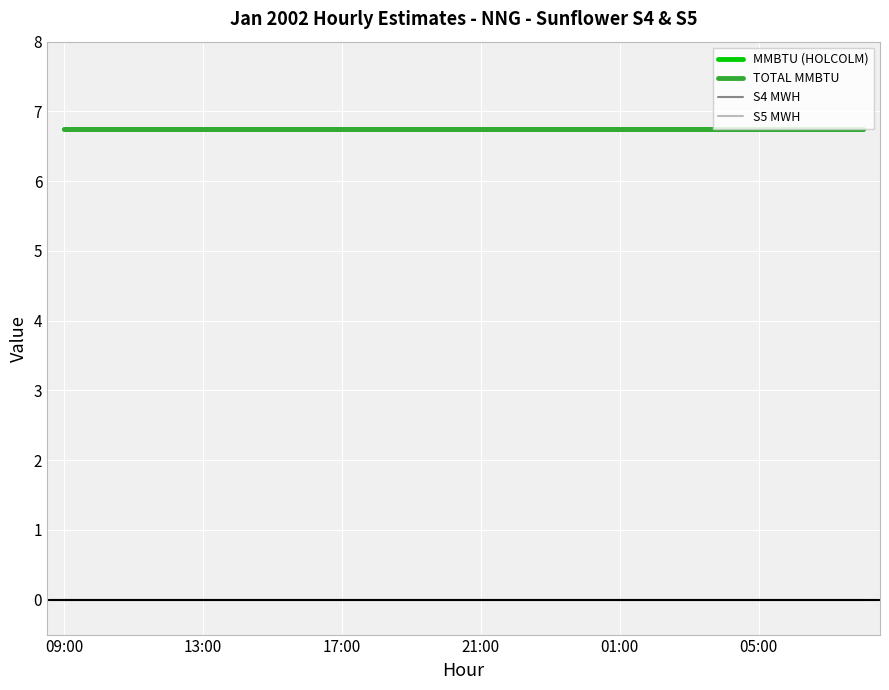

At how many categories does at least one series exceed 5?

24